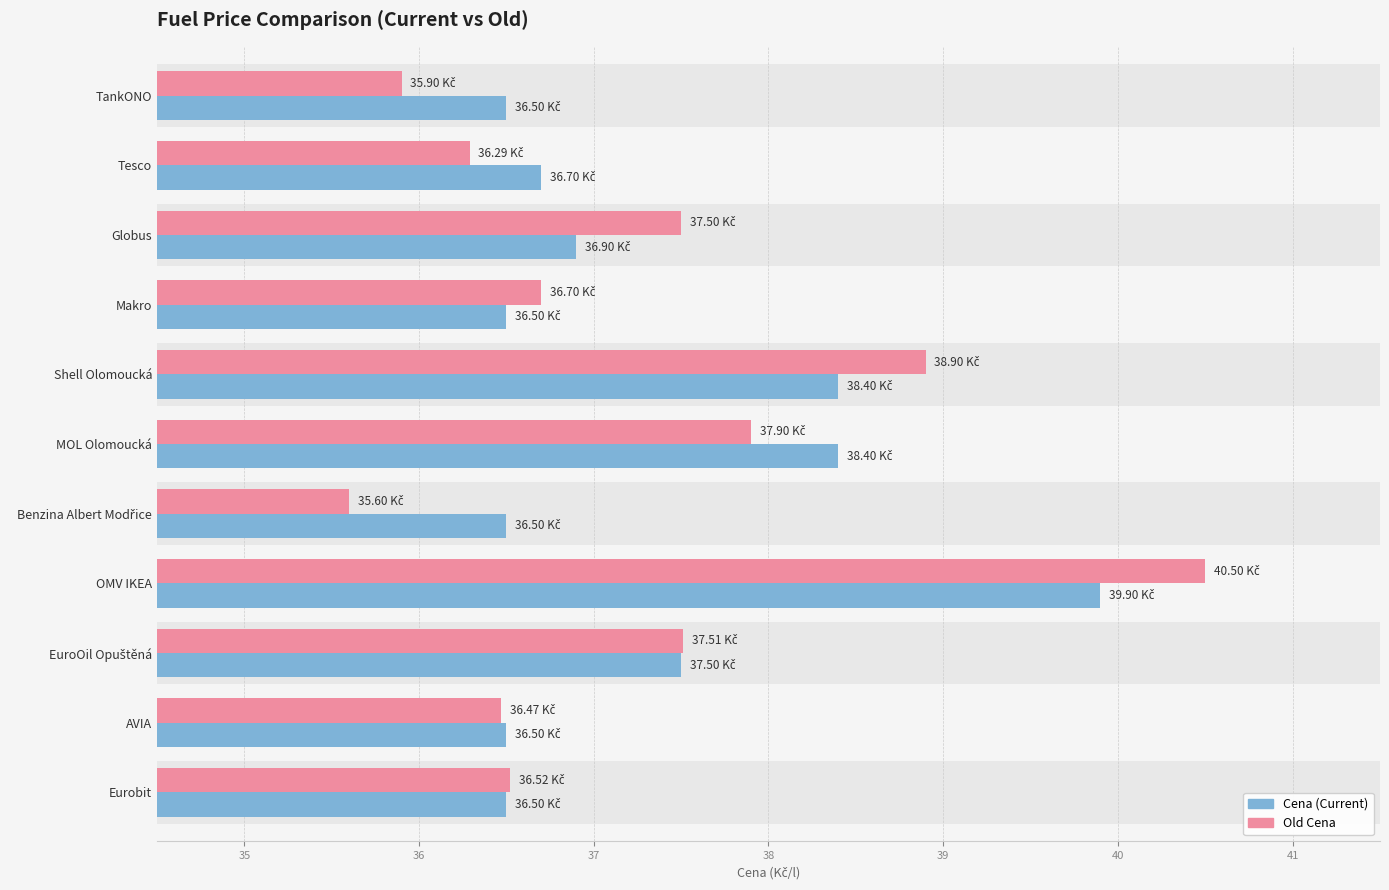

Which series changed the most between Tesco and Shell Olomoucká?

Old Cena